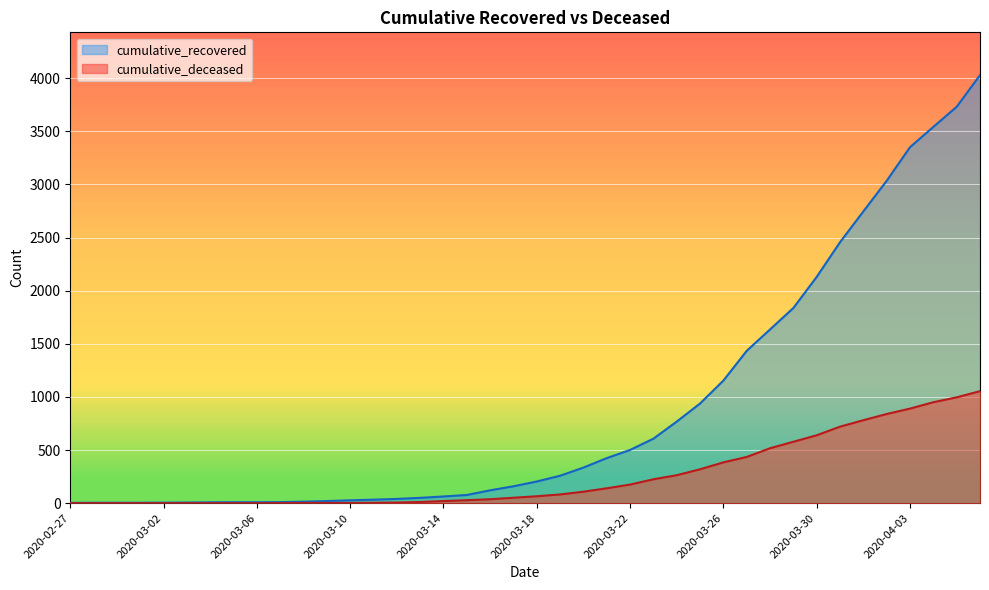

Is the value of cumulative_recovered at 2020-04-04 greater than the value of cumulative_deceased at 2020-03-01?

Yes